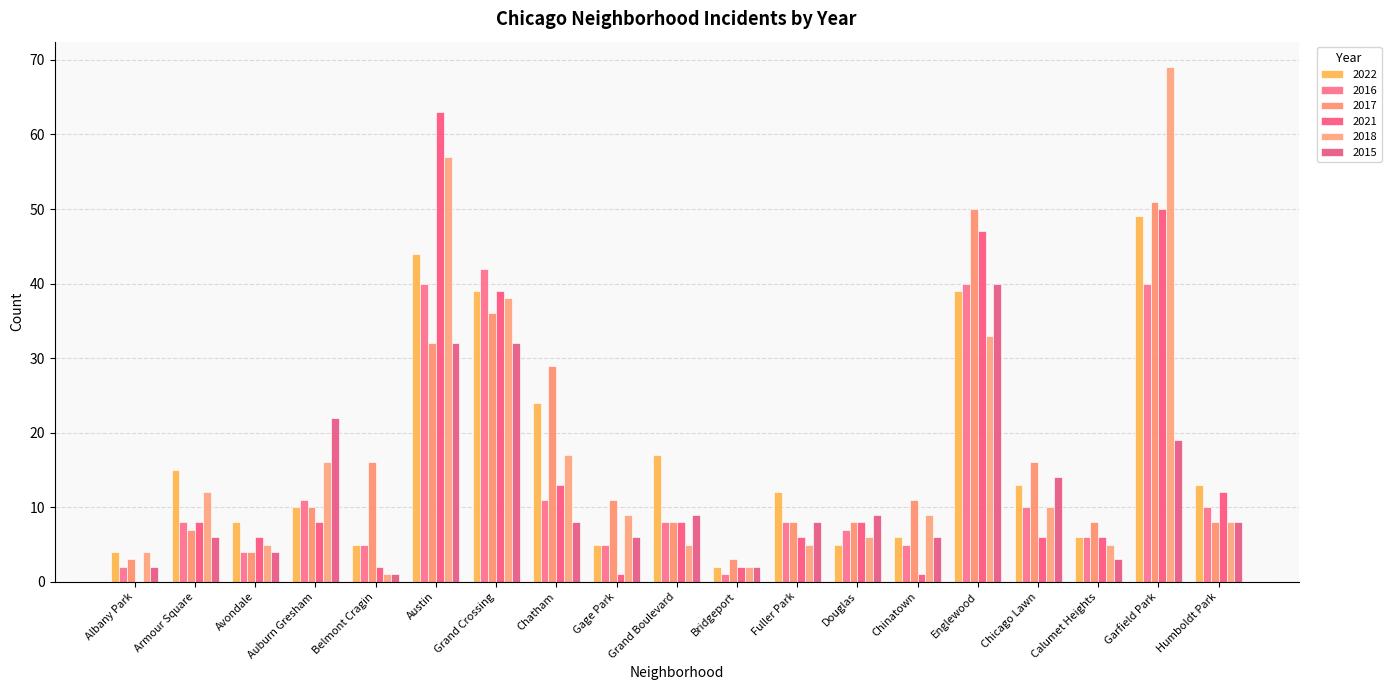

How many data points does each series have?

19